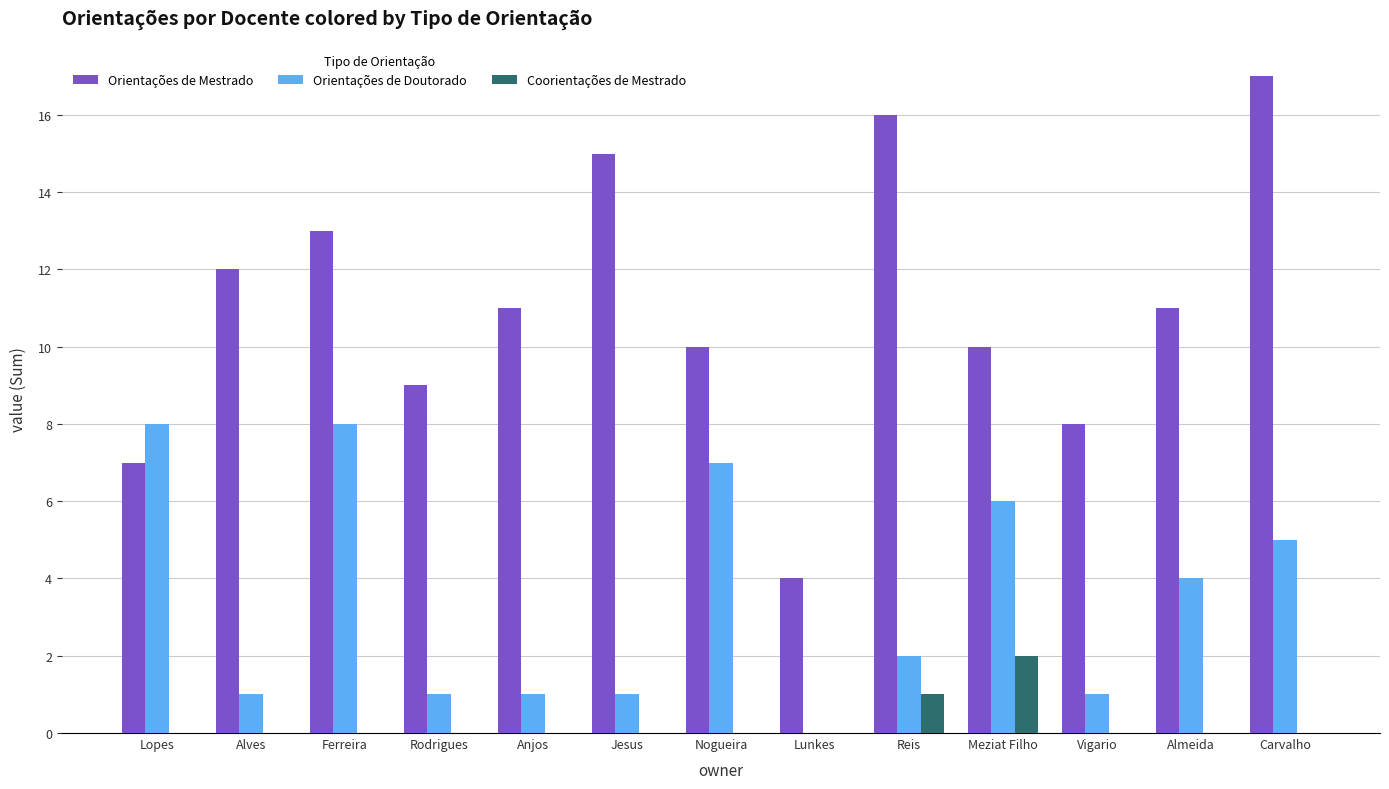

Is it true that Orientações de Doutorado equals 8 at Ferreira?

True